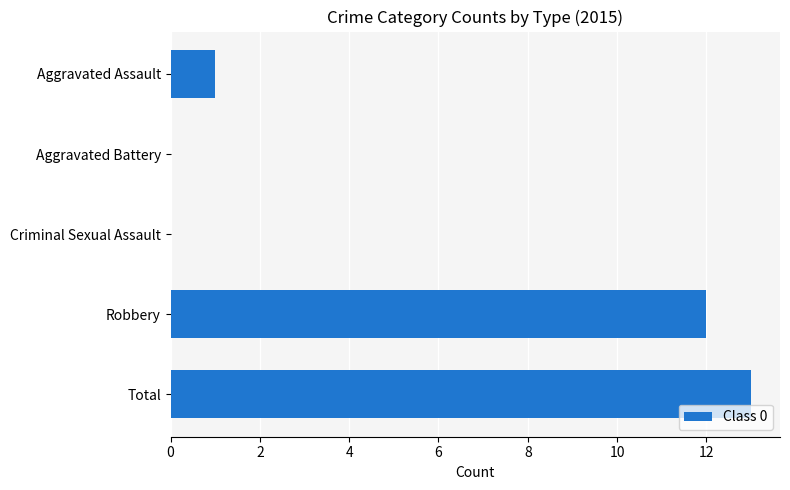

Are the bars horizontal?

Yes